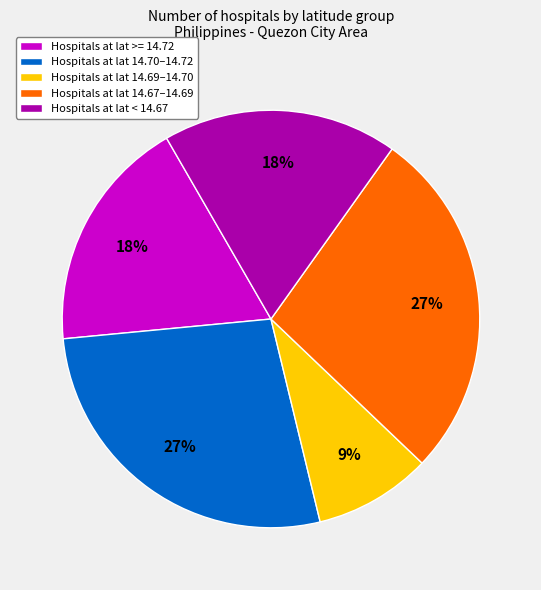

Is it true that Hospitals at lat 14.69–14.70 is 9% of the pie?

True